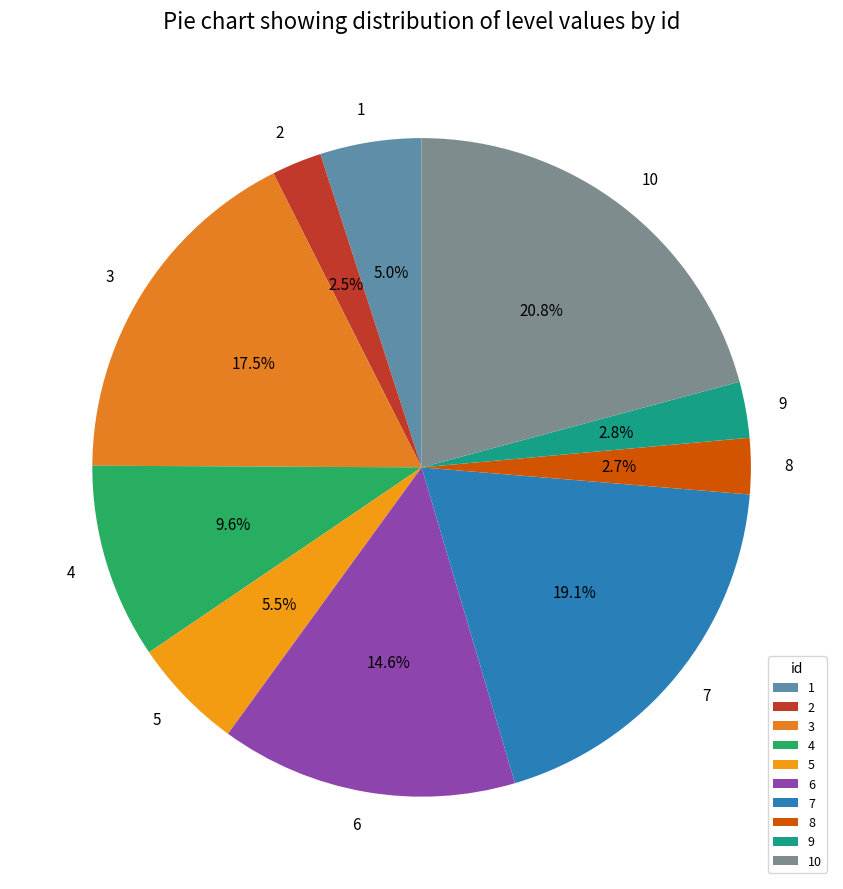

How many slices are in this pie chart?

10